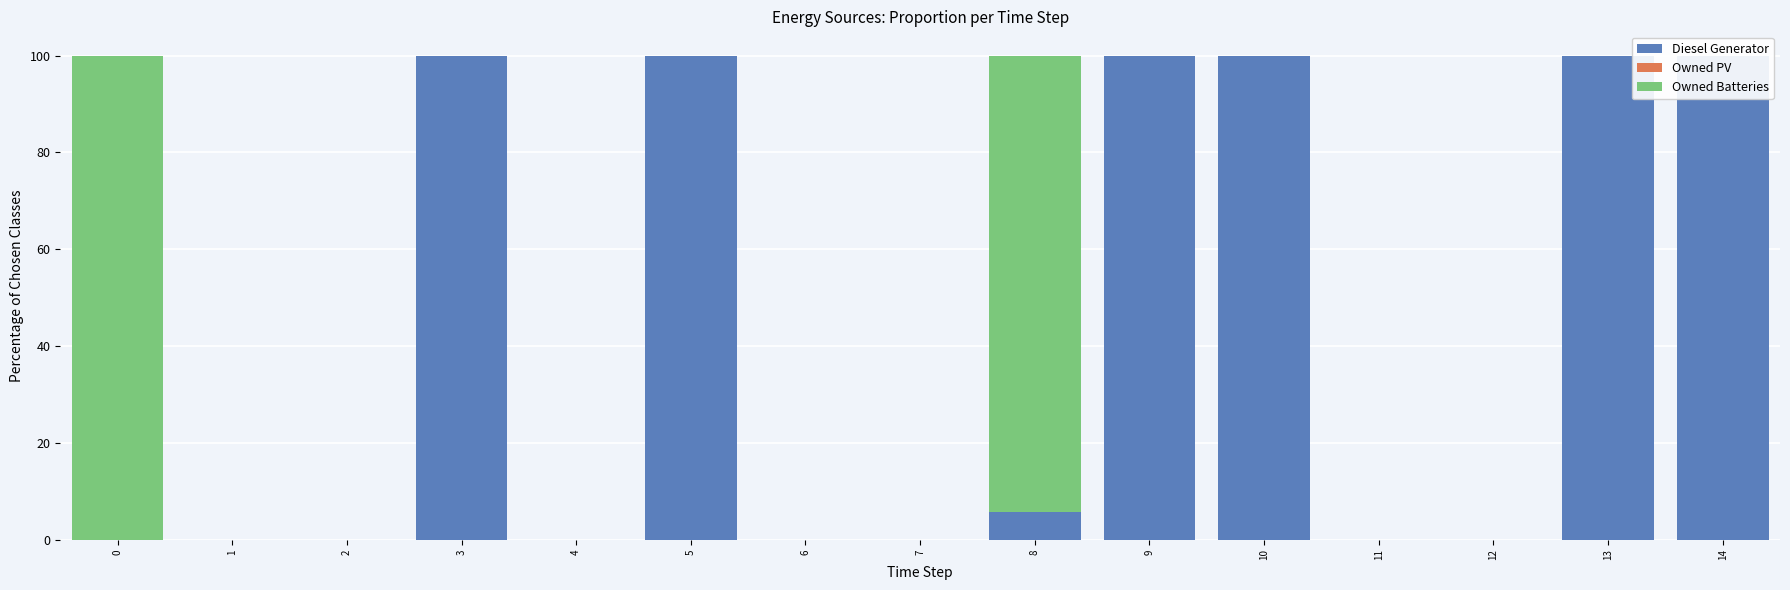

What are all the series names shown in the legend?

Diesel Generator, Owned PV, Owned Batteries